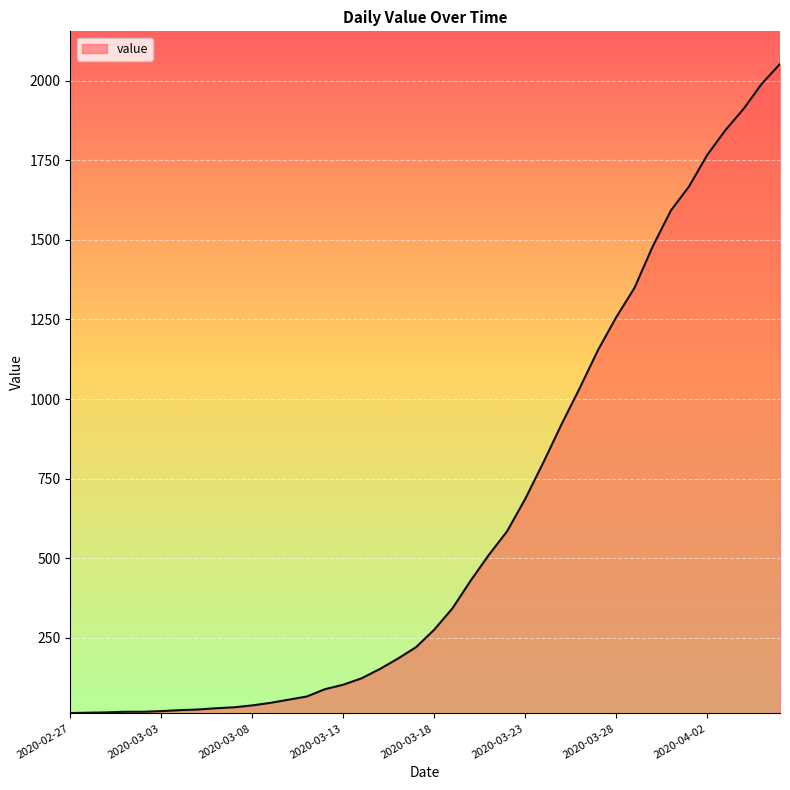

What is the maximum value shown in the chart?

2053